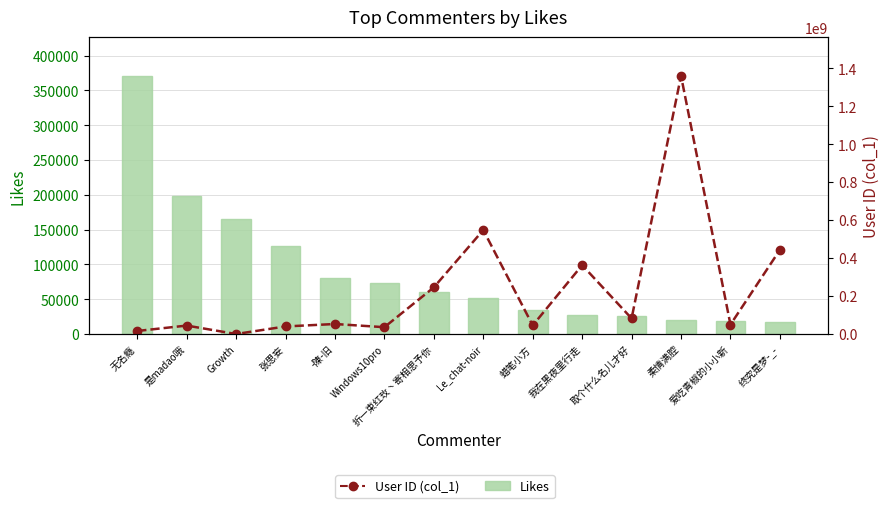

Reading right to left, transcribe all the data shown in this chart.

Likes: 17801	19056	20354	26405	26974	35010	52326	61043	73824	80810	127000	165000	198000	371000
User ID (col_1): 443612912	49843887	1360371237	82383725	363001531	45592820	548138805	246150535	36220638	53014683	40136303	230525	44710335	16211365